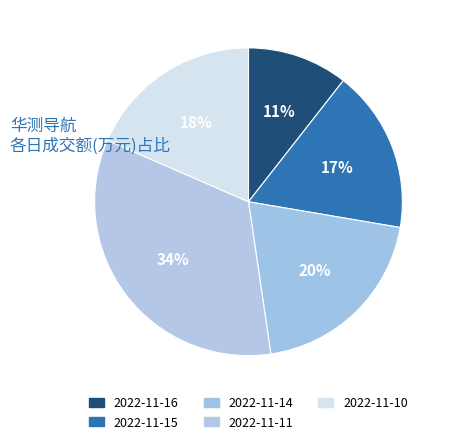

Does any single category account for the majority?

No